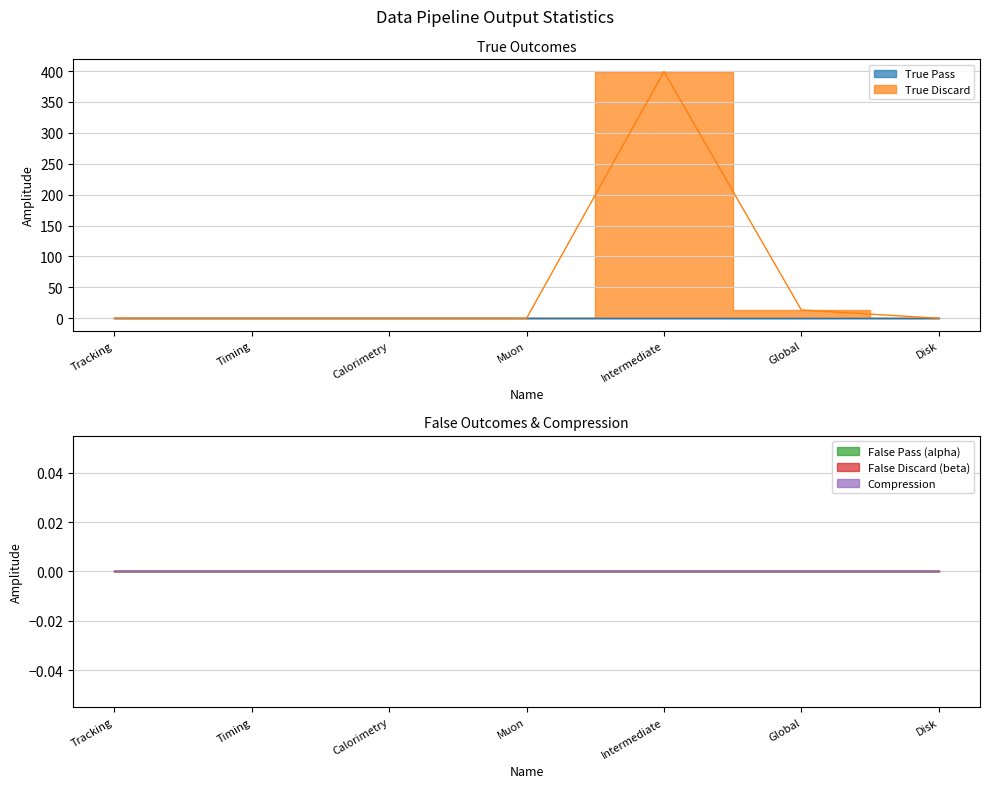

Which category has the lowest value in the True Discard series?

Tracking